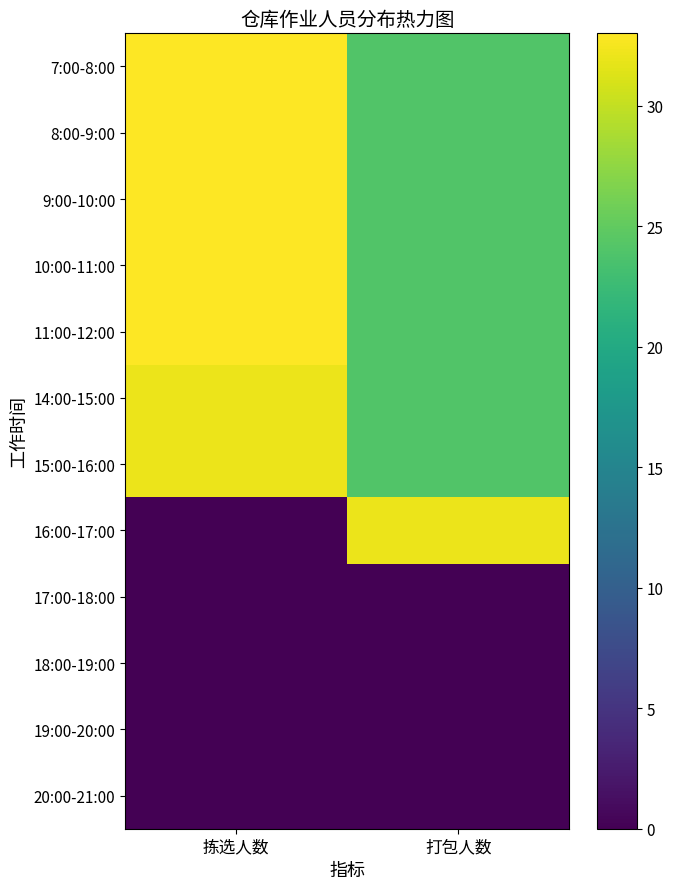

What is the spread (max minus min) of values at 打包人数?

32